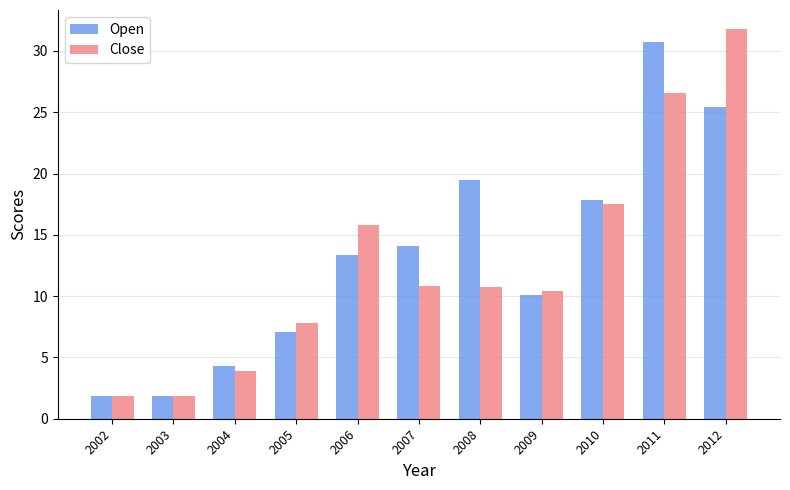

The Close series shows 22.0 at 2012. True or false?

False